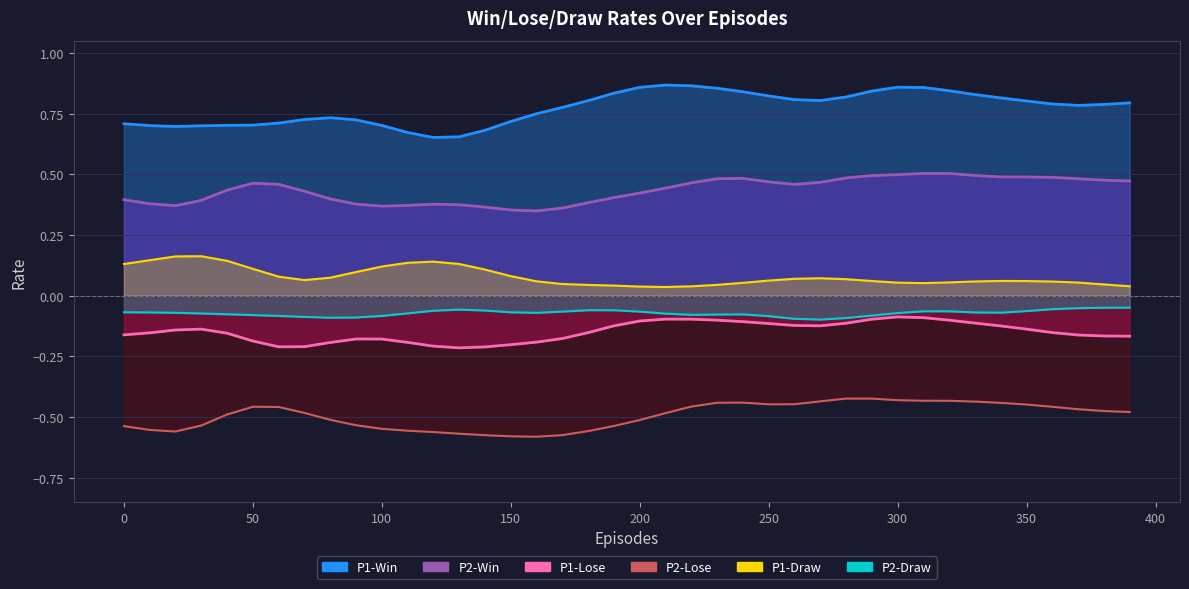

At how many categories does at least one series exceed 0?

40